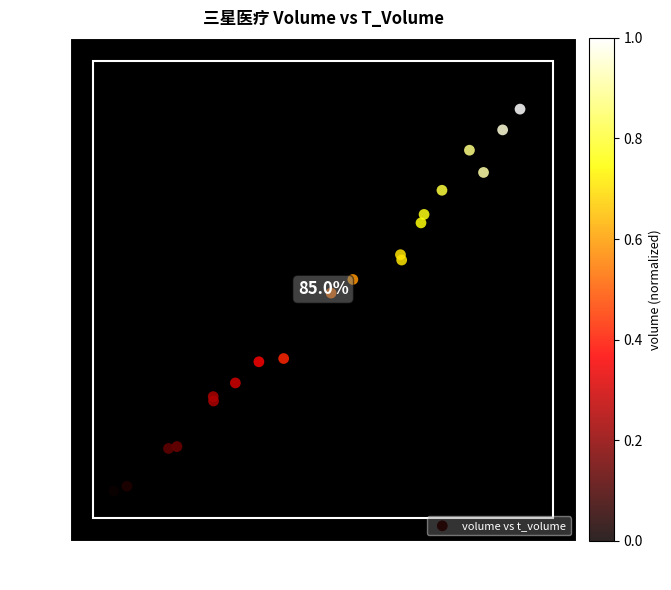

What Y value in the scatter plot is closest to 12255?

12464